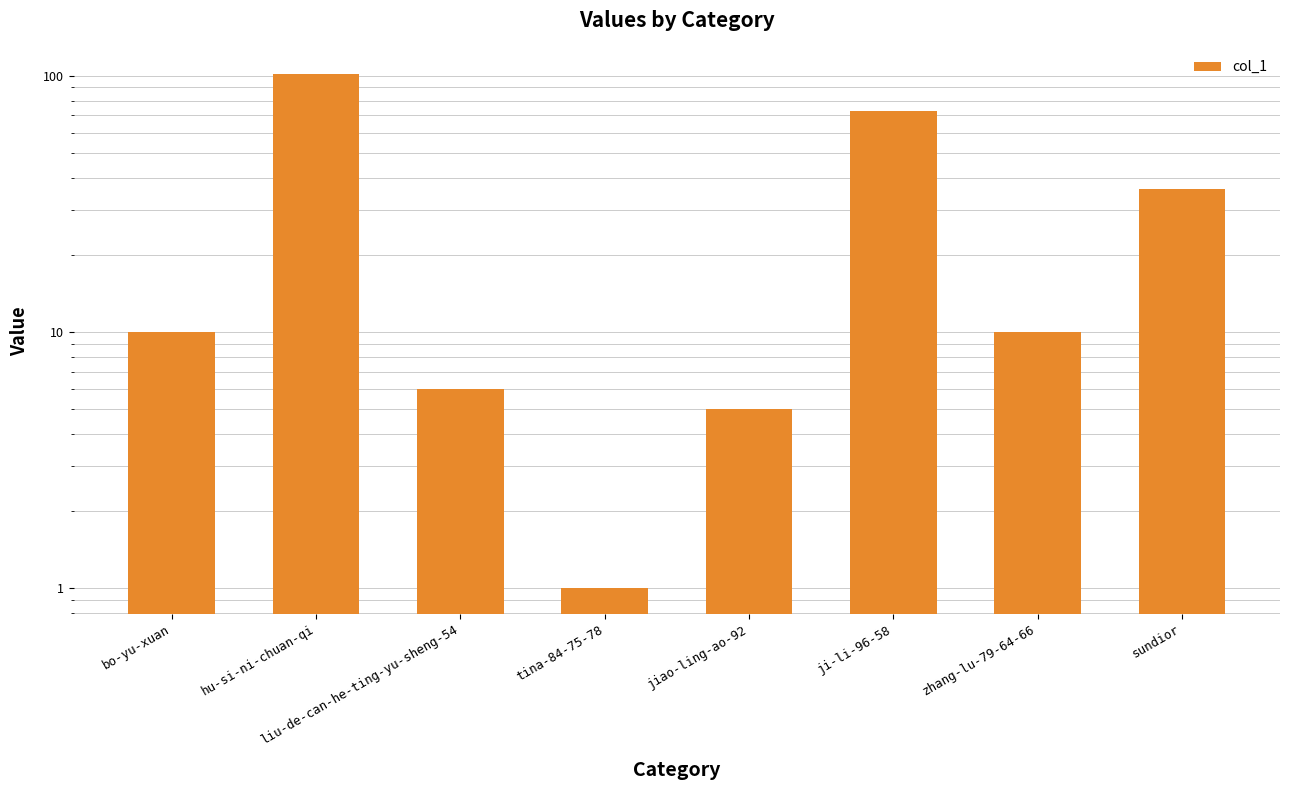

At which label does the data first exceed 10?

hu-si-ni-chuan-qi